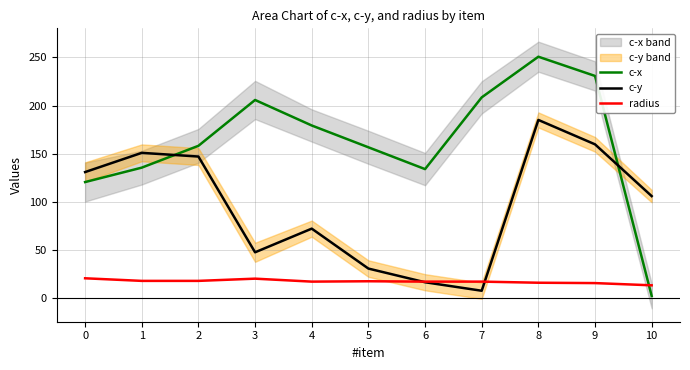

After their last crossing, which series has the higher values: radius or c-y?

c-y